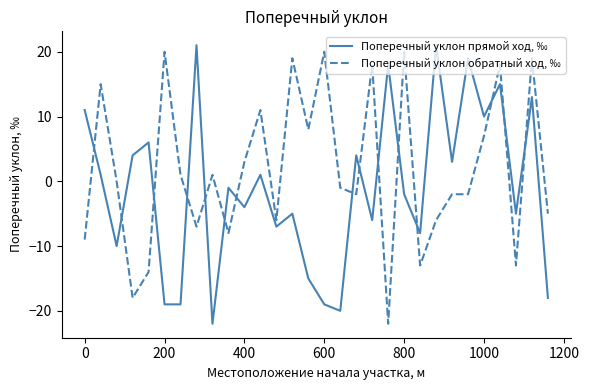

What is the minimum value shown in the chart?

-22